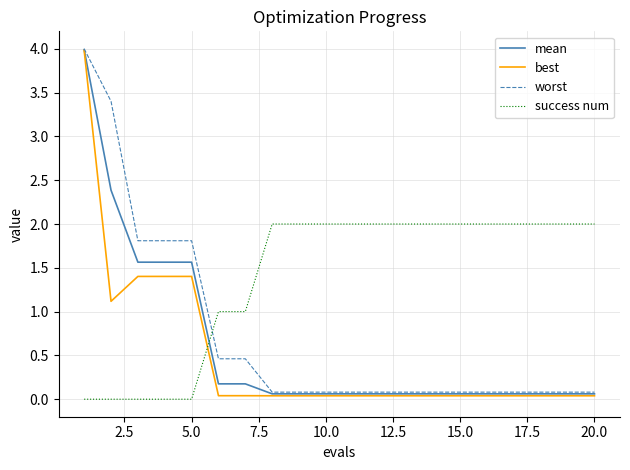

Does the chart display data point markers on the line(s)?

No